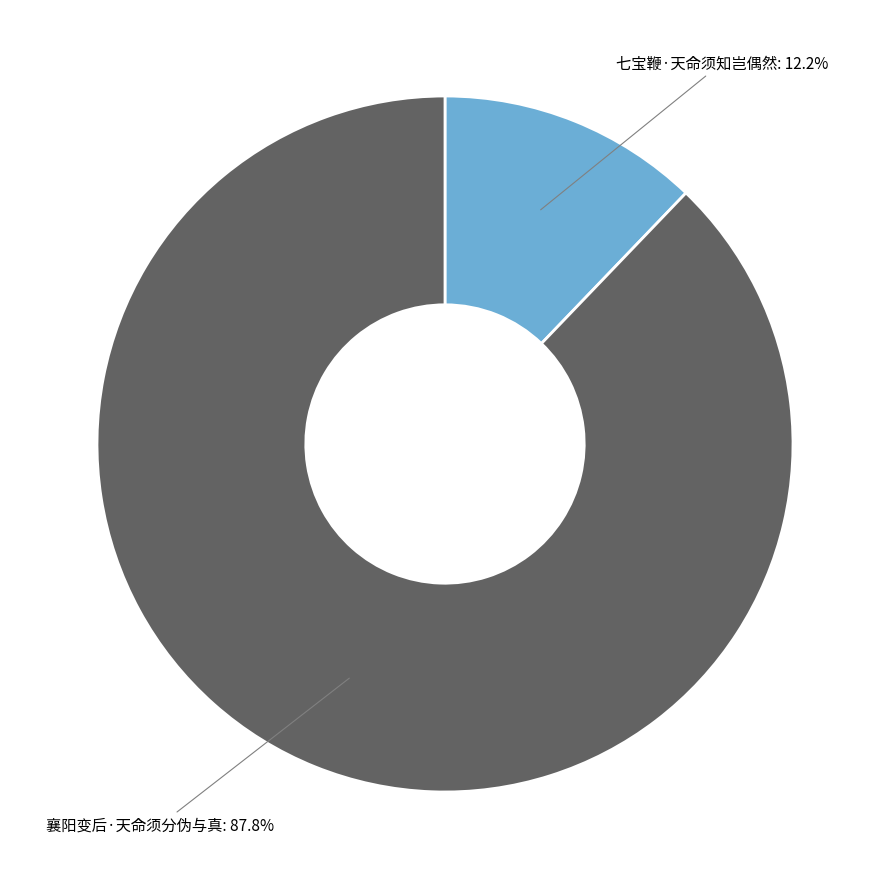

Does 七宝鞭·天命须知岂偶然 represent more than half of the total?

No